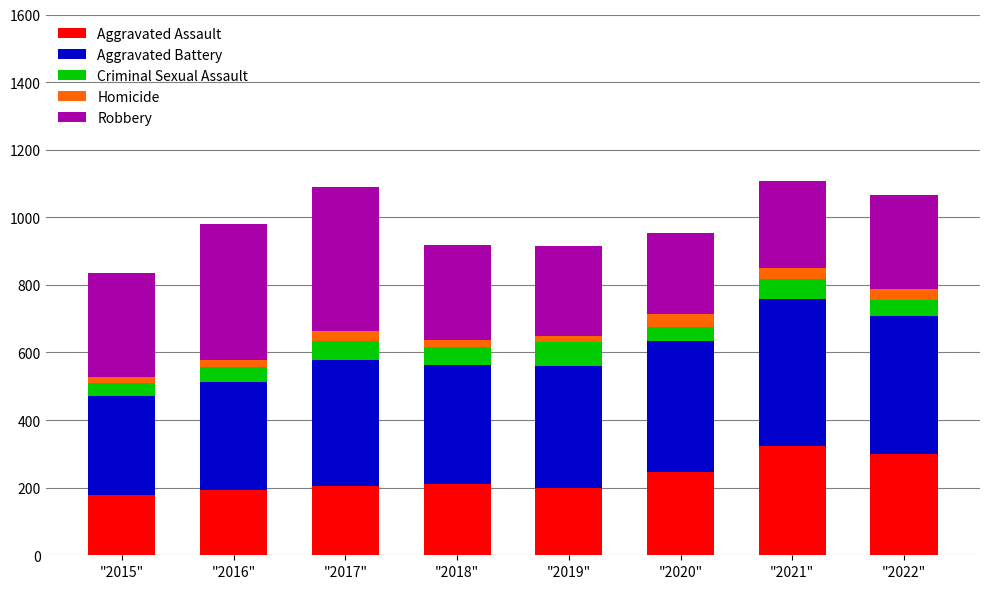

Count the number of data series in this chart.

5